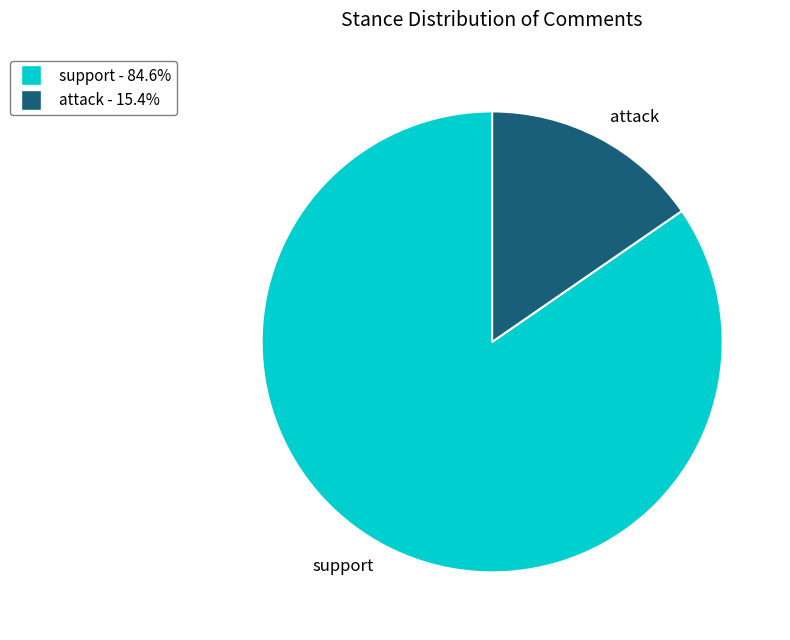

Which slice is the largest?

support